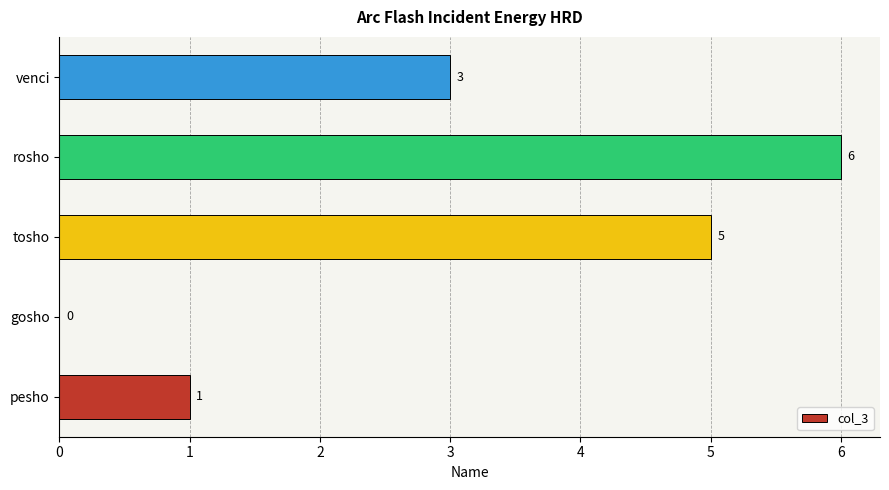

How many values are above zero?

4